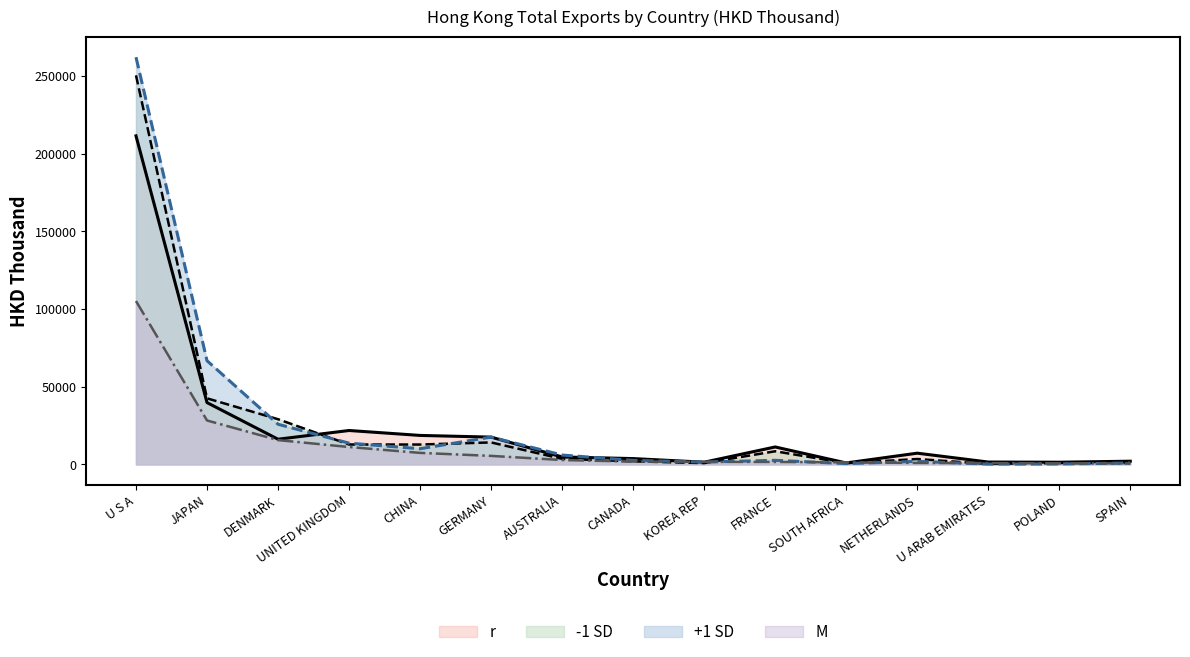

Does the chart have visible grid lines?

No